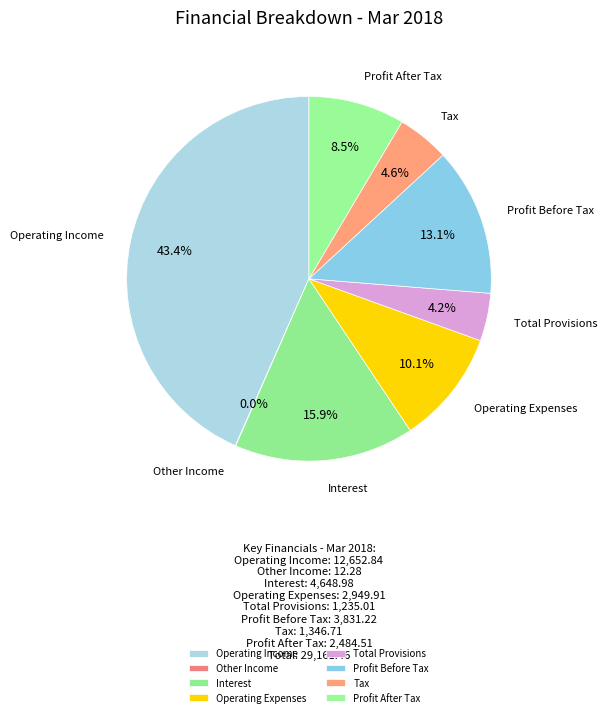

True or false: Operating Expenses accounts for 23% of the total.

False